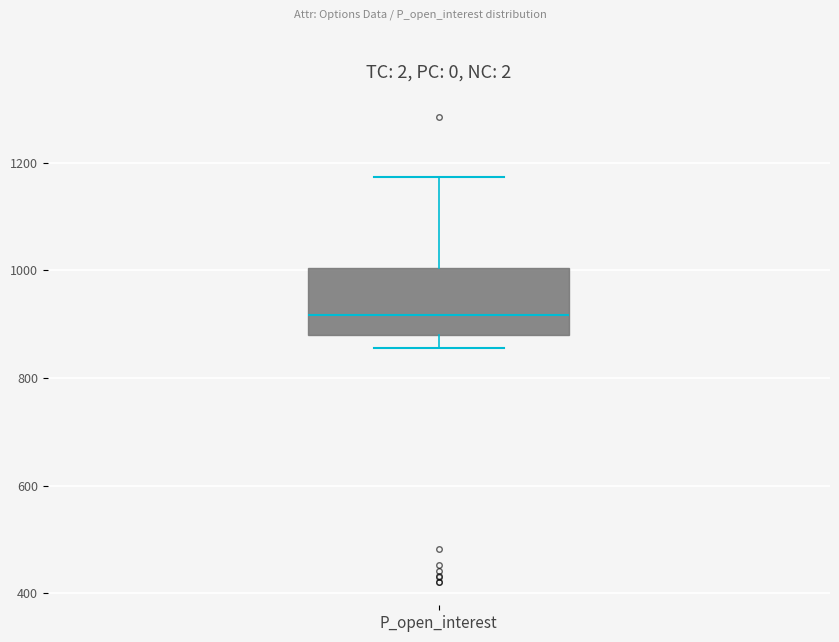

Read this box plot against the y-axis: the position of the median line, the range covered by the box, and the ends of both whiskers. The values are not printed on the chart, so give them approximately, as read against the axis.

median 920, box 880 to 1000, whiskers 860 to 1180